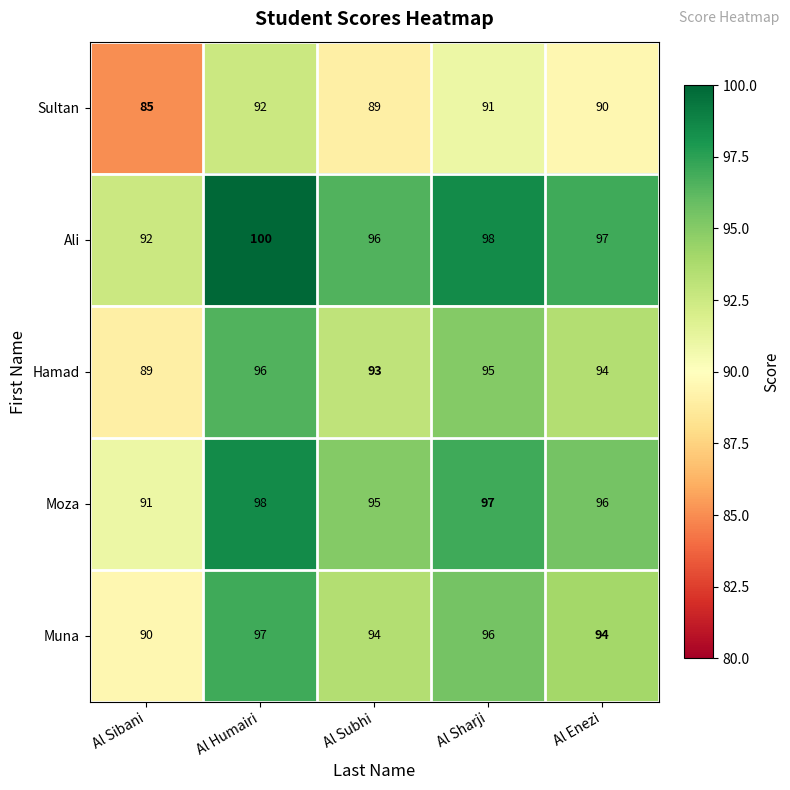

What is the difference between the Muna values at Al Sibani and Al Humairi?

7